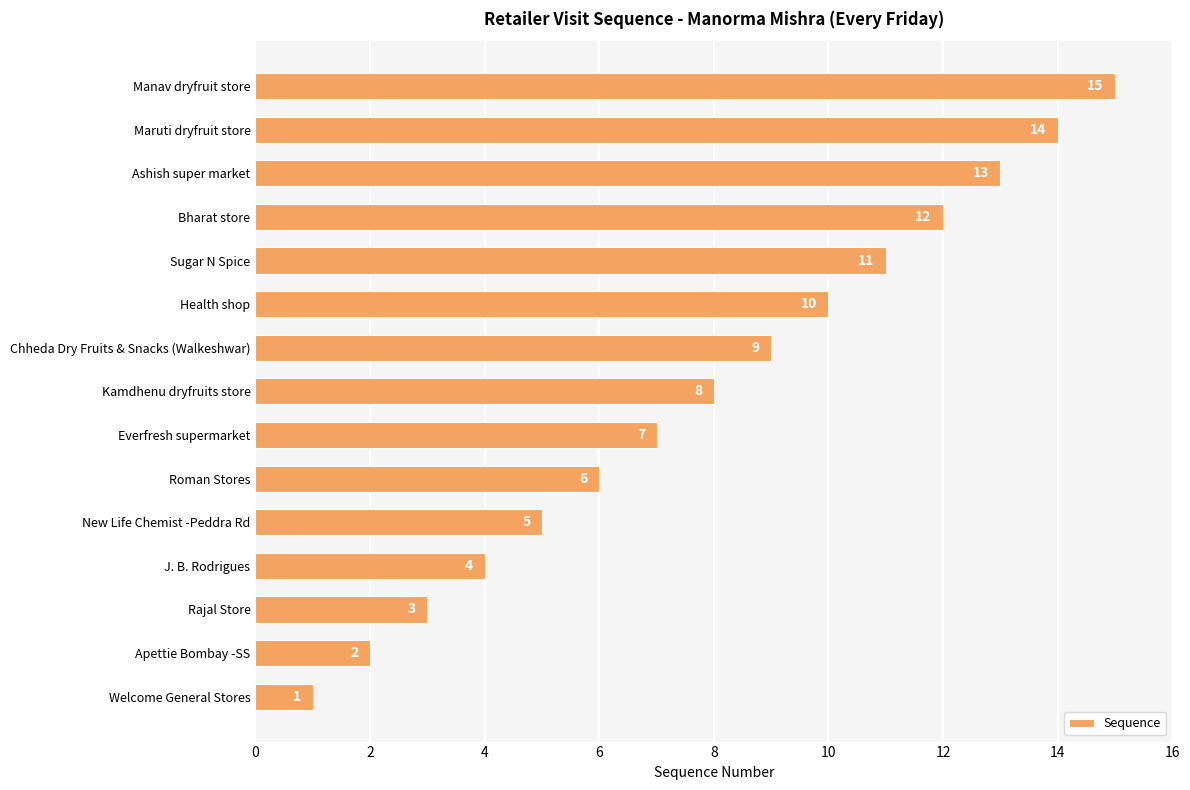

What is the approximate value at J. B. Rodrigues, to the nearest 5?

5